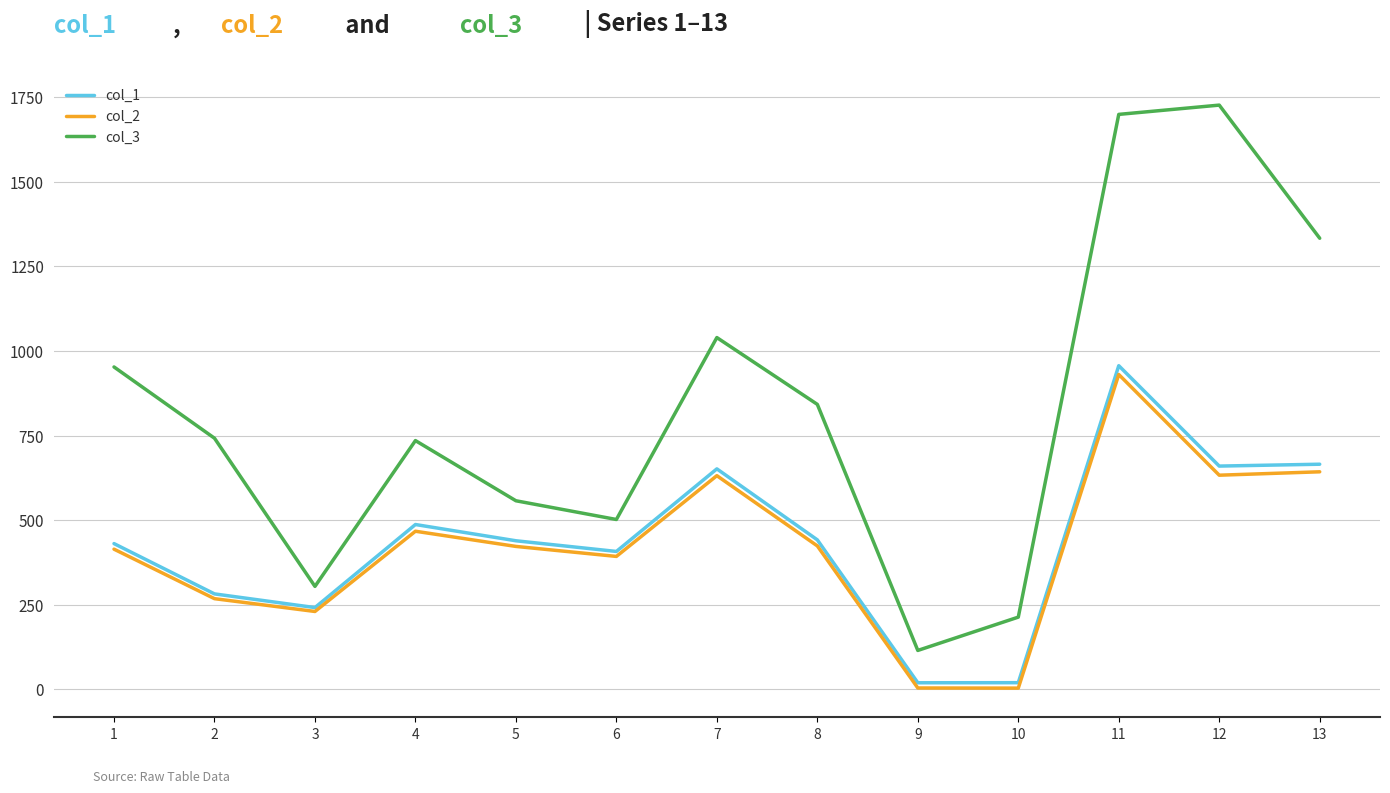

True or false: col_1 and col_3 intersect in this chart.

False